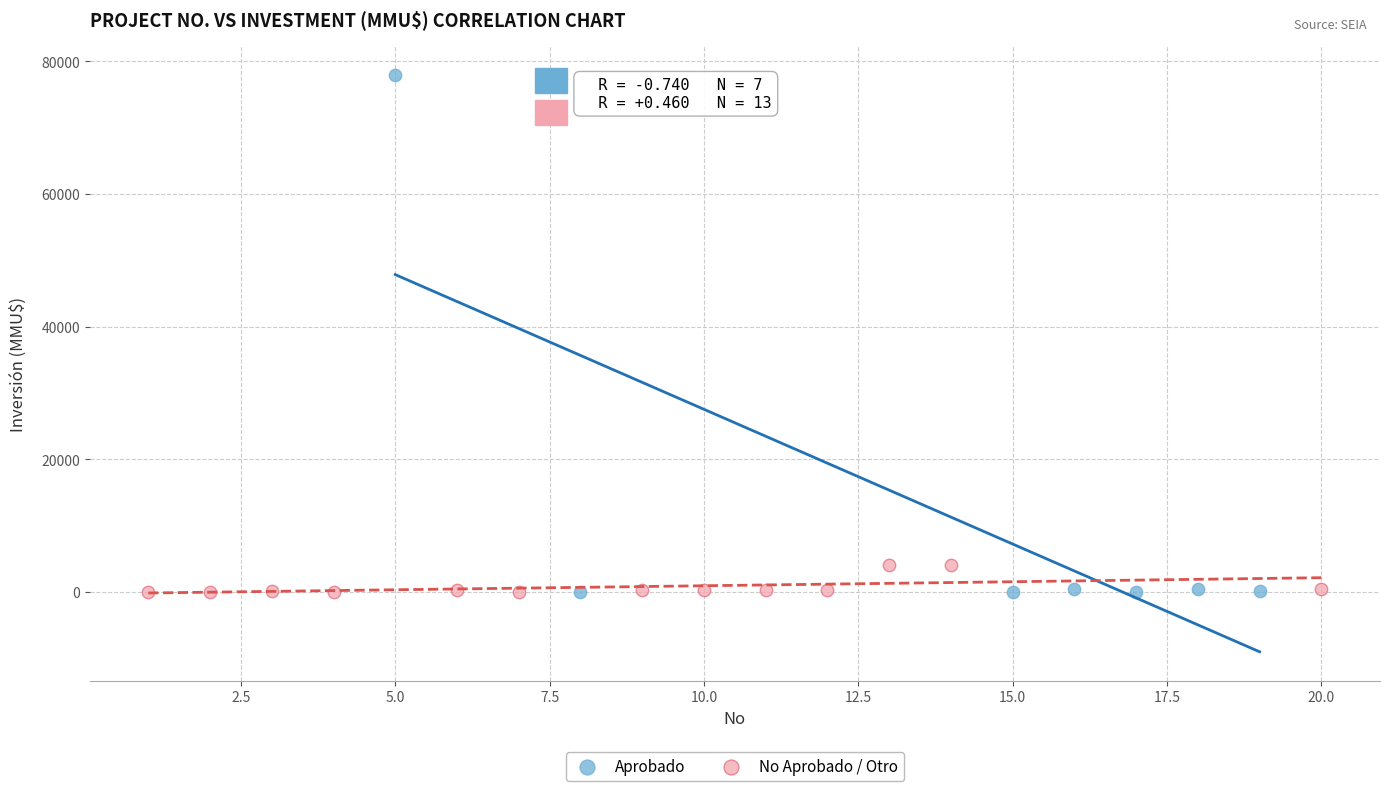

Which series reaches the maximum Y coordinate?

Aprobado